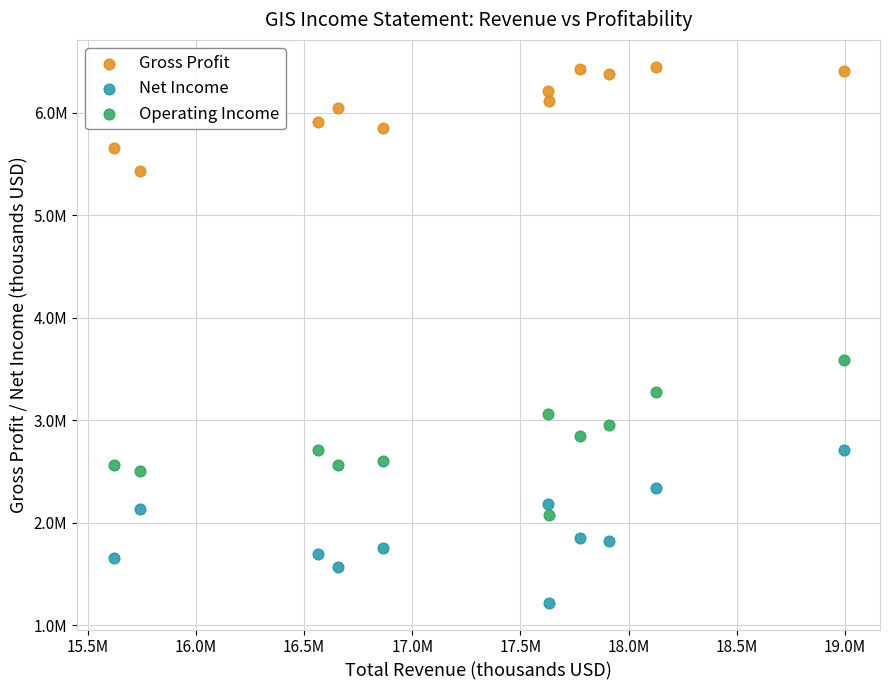

Which series has the largest Y range (max minus min)?

Operating Income